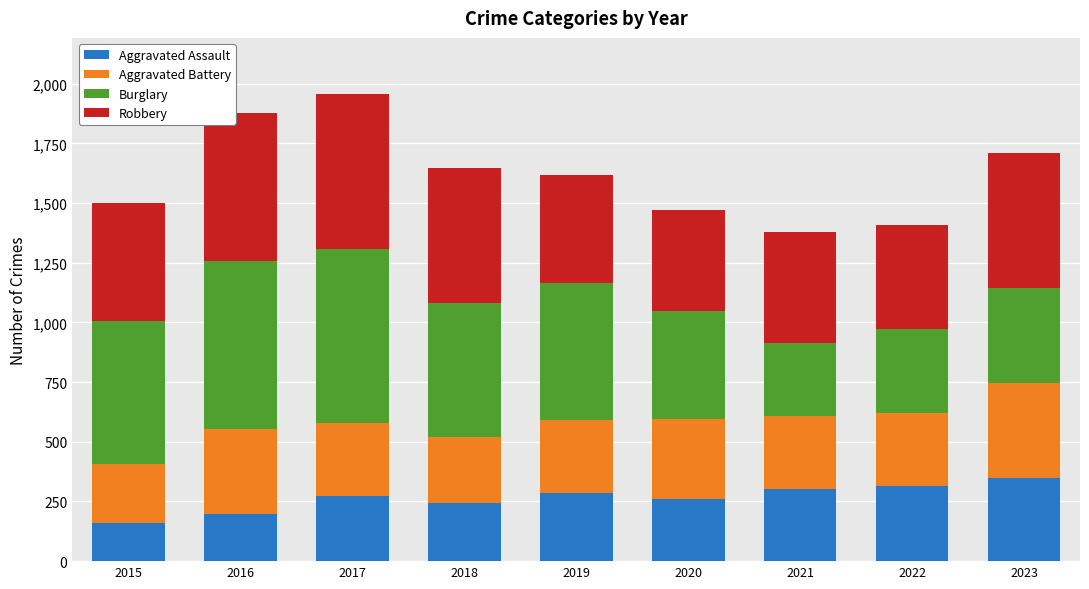

The Aggravated Assault series shows 559 at 2023. True or false?

False